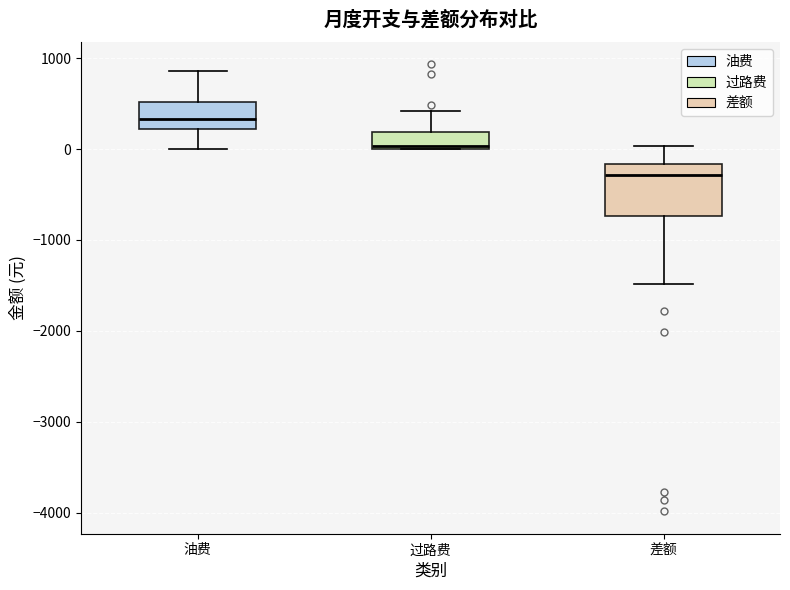

Which box has the lowest median line?

差额